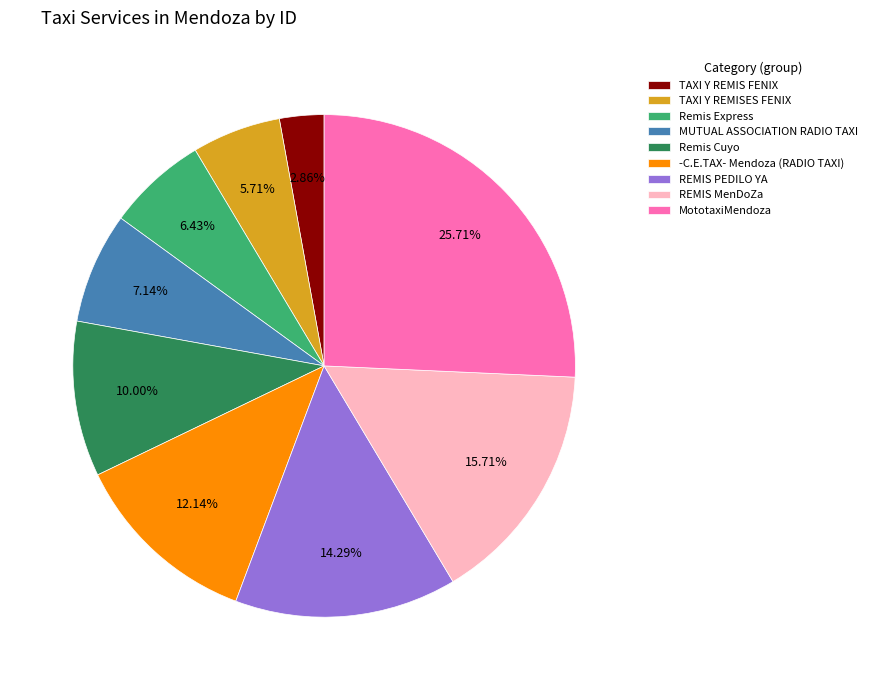

How many slices are in this pie chart?

9